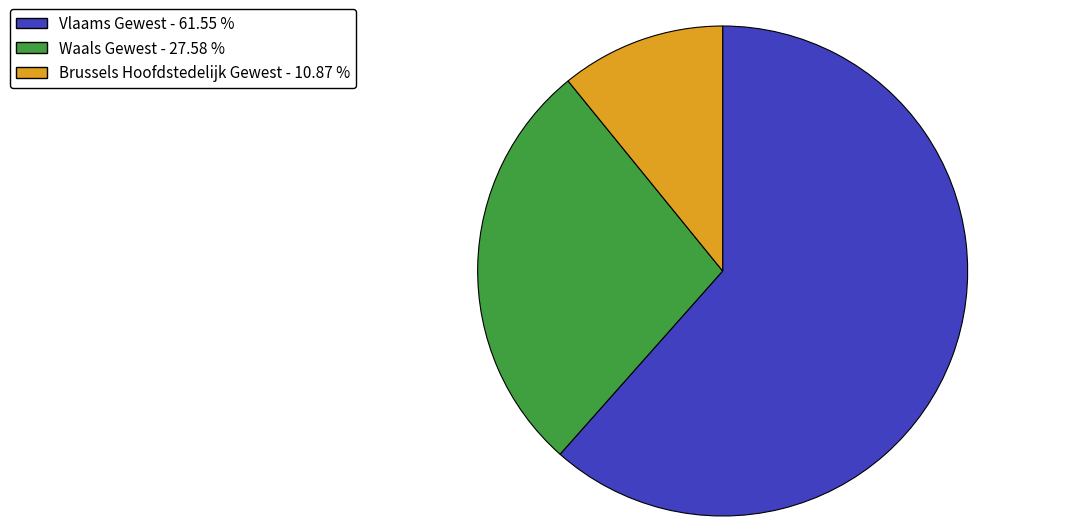

What is the largest slice in the pie chart?

Vlaams Gewest